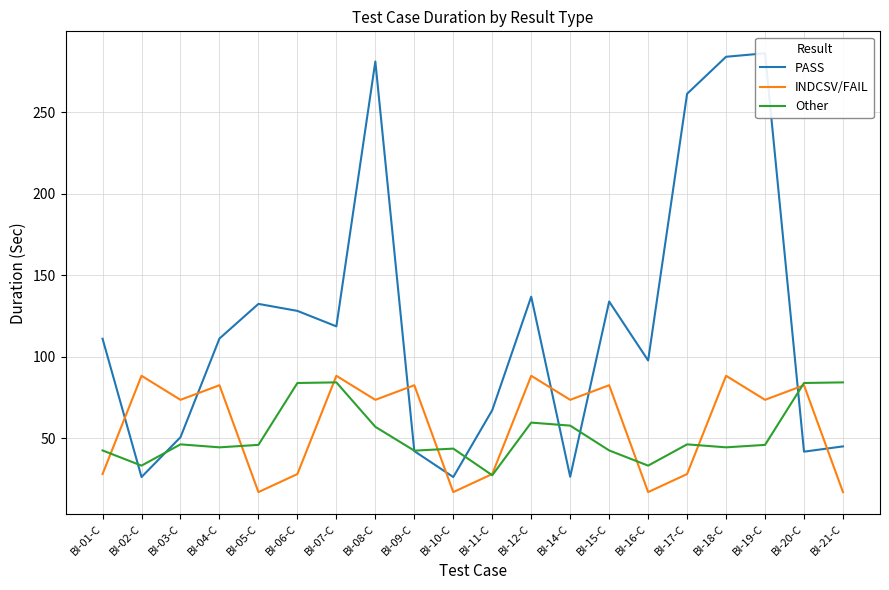

At which category is the sum across all series the highest?

BI-18-C